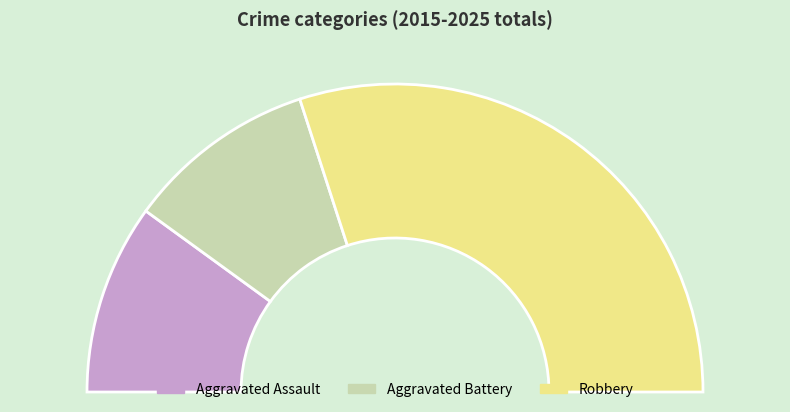

What percentage is the Robbery slice, to the nearest percent?

60%